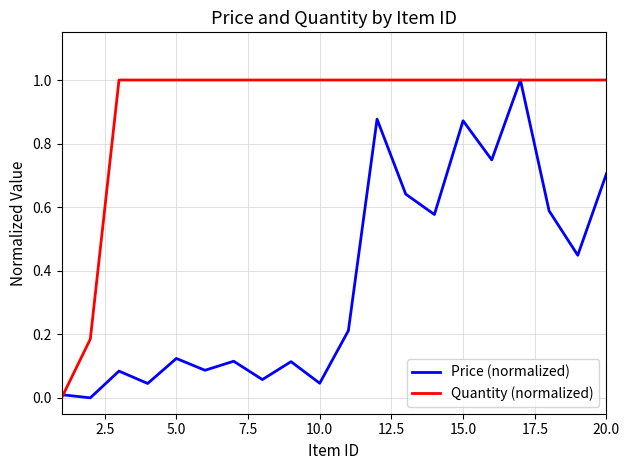

How many intersections are there between Price (normalized) and Quantity (normalized)?

3